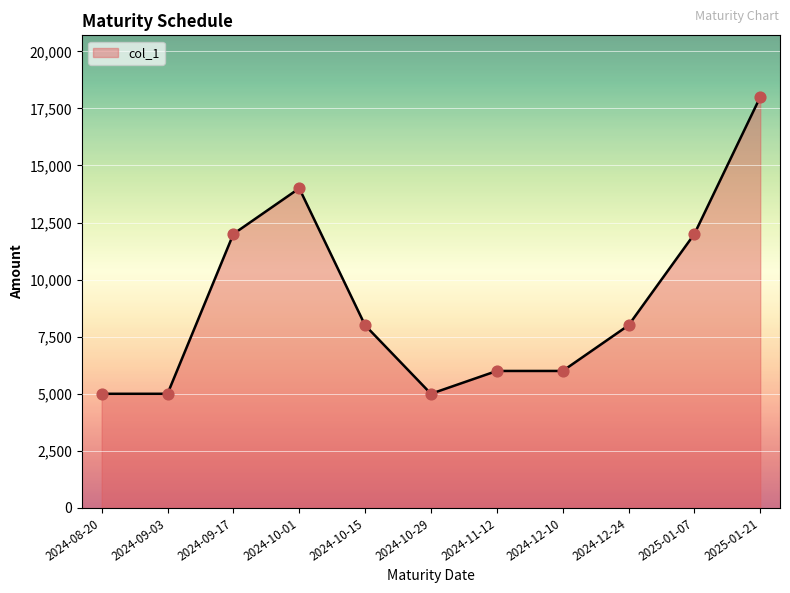

What is the change in value from 2024-11-12 to 2025-01-07?

+6000